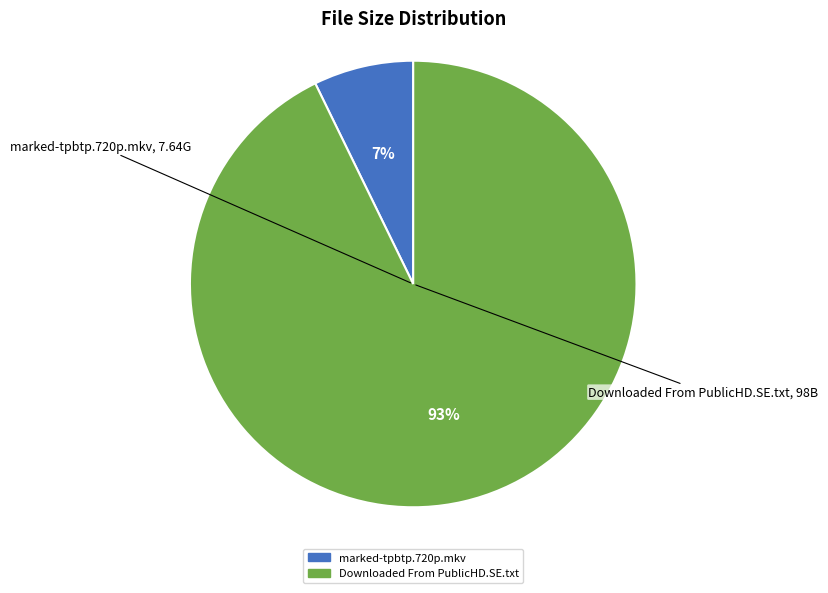

Which category accounts for the majority?

Downloaded From PublicHD.SE.txt